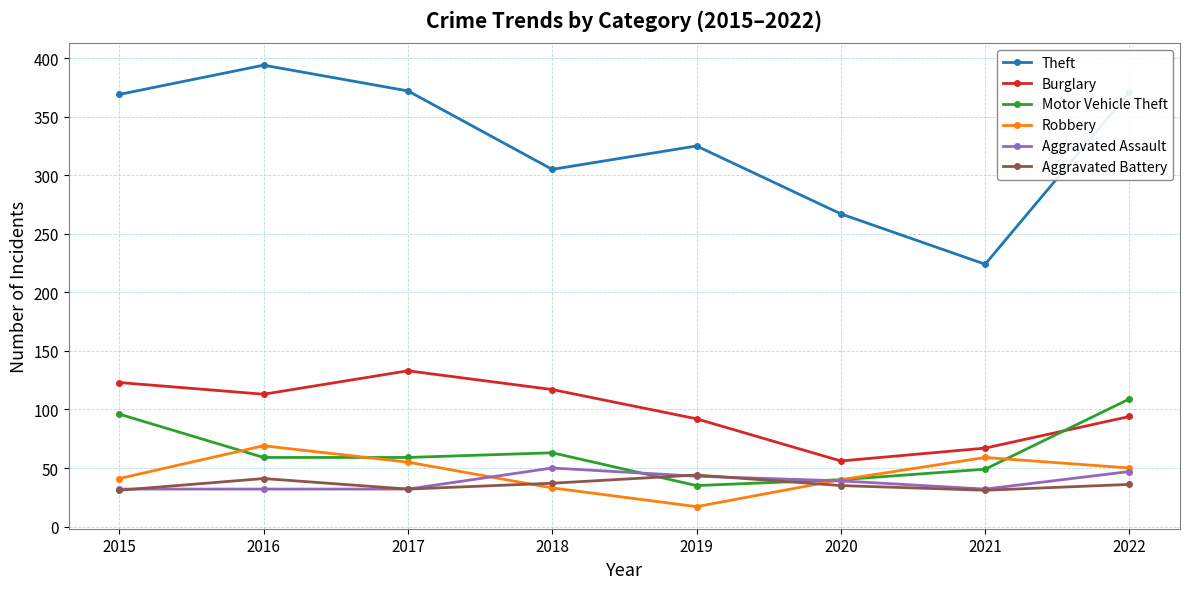

The Aggravated Assault series shows 50 at 2018. True or false?

True